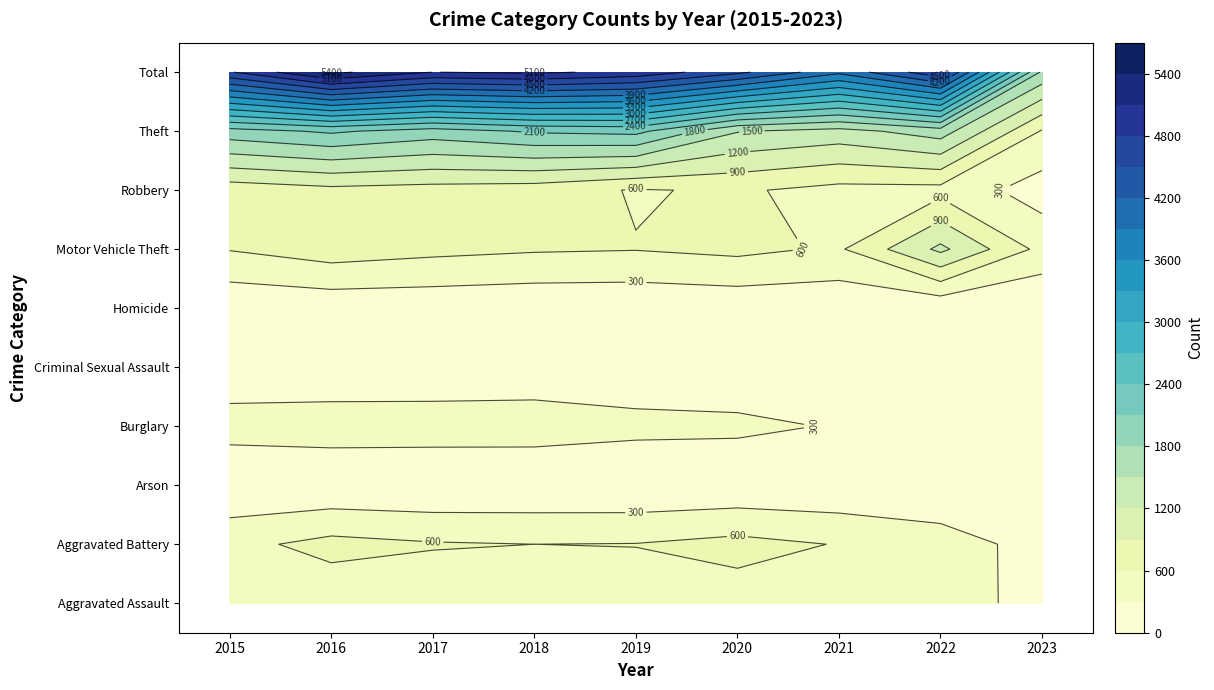

At 0, list the series in order from smallest to largest.

Arson, Homicide, Criminal Sexual Assault, Aggravated Assault, Burglary, Aggravated Battery, Motor Vehicle Theft, Robbery, Theft, Total